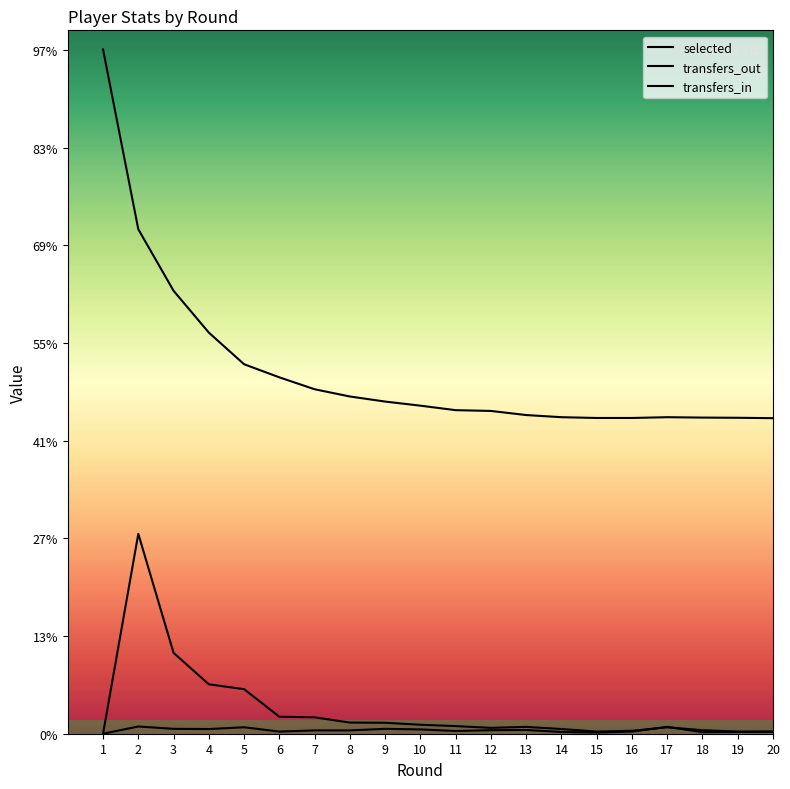

At which category is the sum across all series the highest?

2